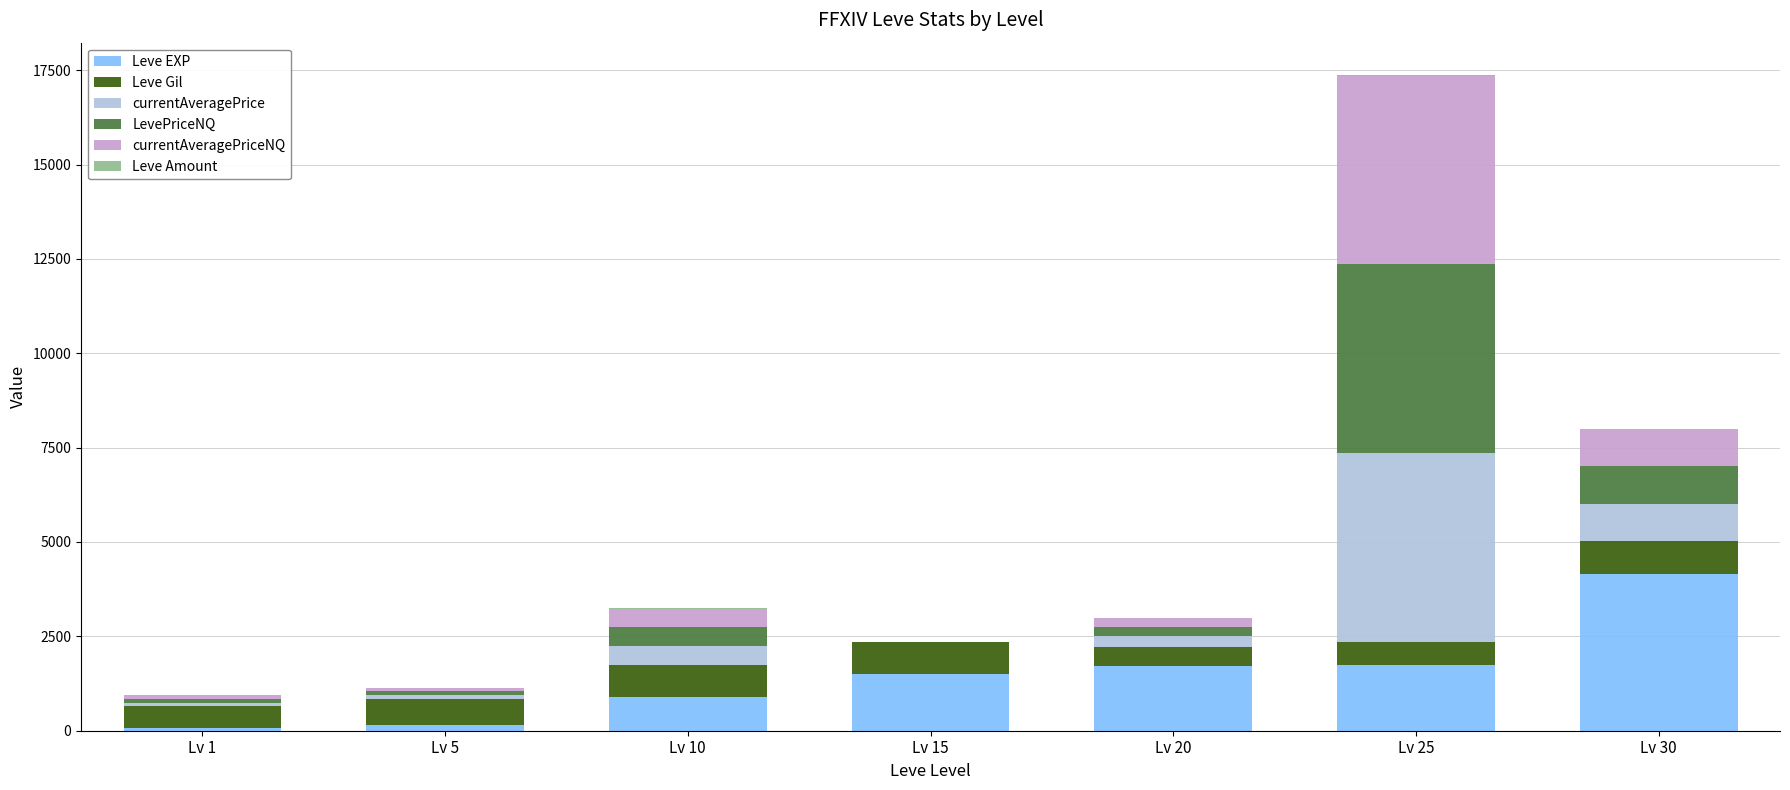

At which label does Leve EXP reach its peak?

Lv 30